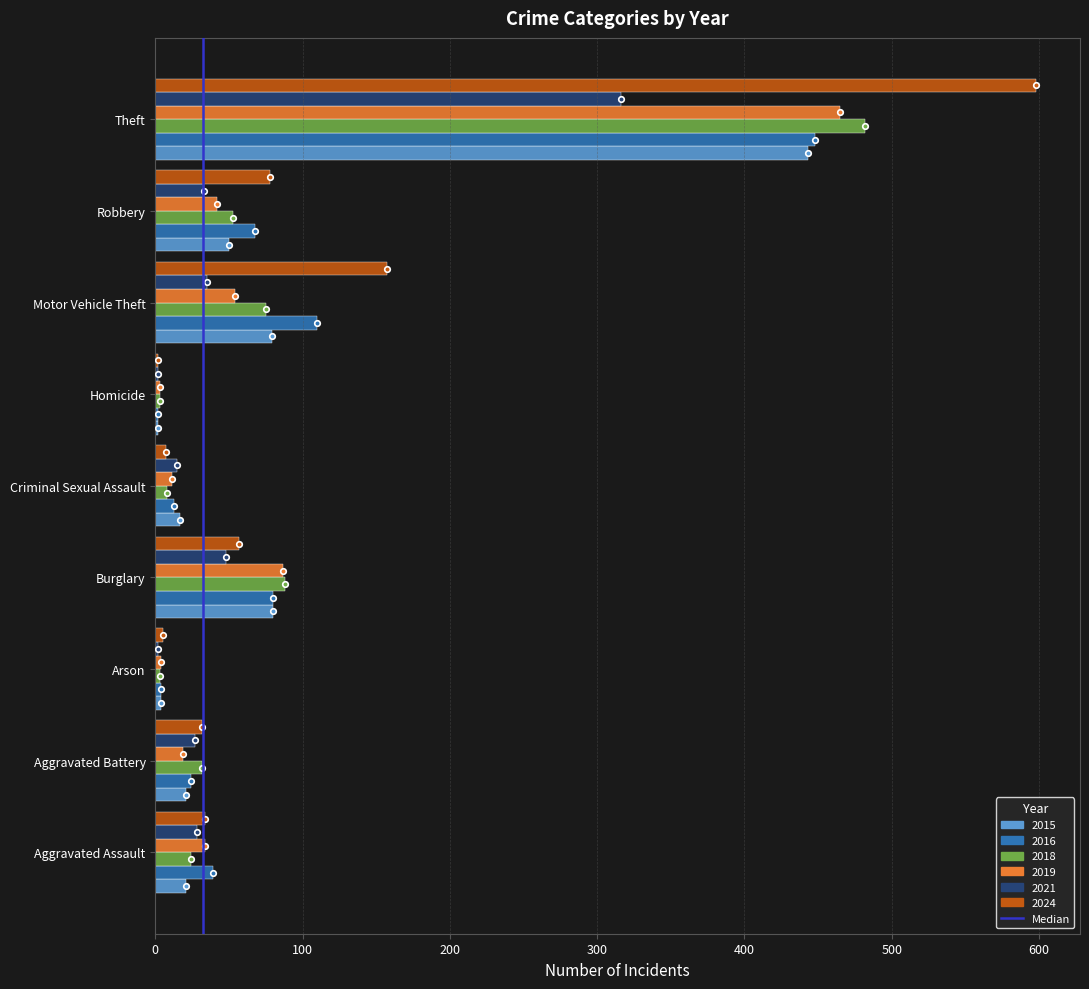

True or false: 2024 has a value of 78 at Robbery.

True